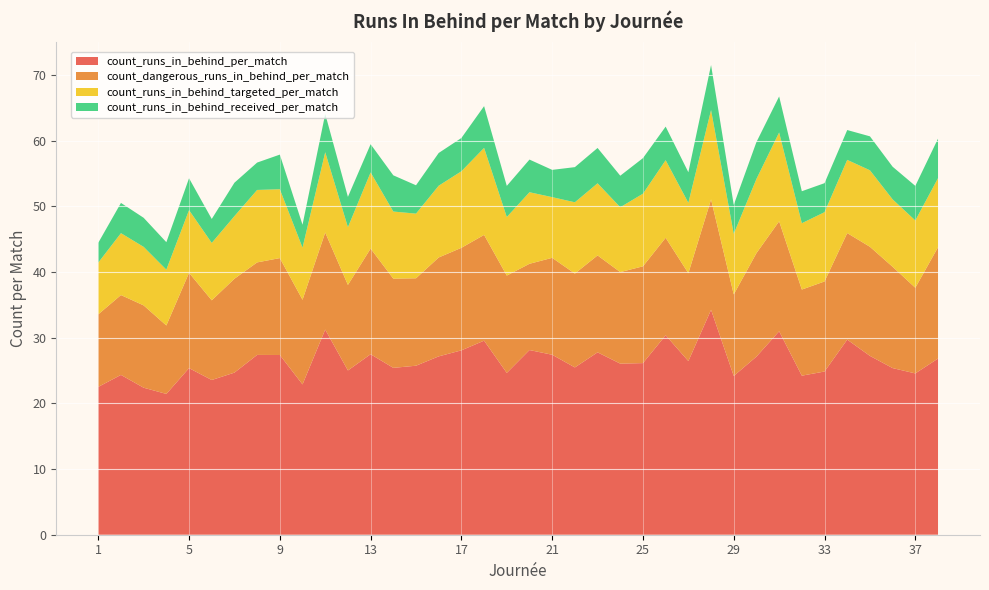

Reading left to right, extract all data points from this chart.

count_runs_in_behind_per_match: 22.5	24.3	22.4	21.4	25.4	23.6	24.7	27.4	27.4	22.9	31.2	25.0	27.5	25.4	25.7	27.2	28.1	29.5	24.6	28.1	27.4	25.5	27.8	26.0	26.1	30.4	26.4	34.2	24.2	27.1	31.0	24.2	24.8	29.7	27.2	25.4	24.6	26.8
count_dangerous_runs_in_behind_per_match: 11.0	12.2	12.5	10.4	14.5	12.1	14.3	14.1	14.8	12.9	14.8	13.0	16.1	13.6	13.3	15.1	15.6	16.1	14.8	13.1	14.8	14.3	14.8	13.9	14.7	14.8	13.4	16.8	12.4	15.8	16.7	13.1	13.7	16.2	16.6	15.4	13.0	16.9
count_runs_in_behind_targeted_per_match: 7.9	9.4	8.9	8.5	9.5	8.7	9.5	11.0	10.5	7.9	12.2	8.8	11.6	10.2	9.8	10.9	11.6	13.2	8.9	10.9	9.2	10.9	11.0	9.9	11.1	11.8	10.7	13.6	9.2	11.3	13.5	10.1	10.5	11.1	11.6	10.3	10.2	10.5
count_runs_in_behind_received_per_match: 3.0	4.6	4.4	4.2	4.9	3.6	5.1	4.2	5.3	3.5	5.8	4.6	4.3	5.5	4.3	5.0	5.1	6.4	4.7	5.0	4.2	5.4	5.4	4.8	5.4	5.1	4.7	6.8	4.4	5.6	5.5	4.9	4.4	4.5	5.2	5.0	5.3	6.0